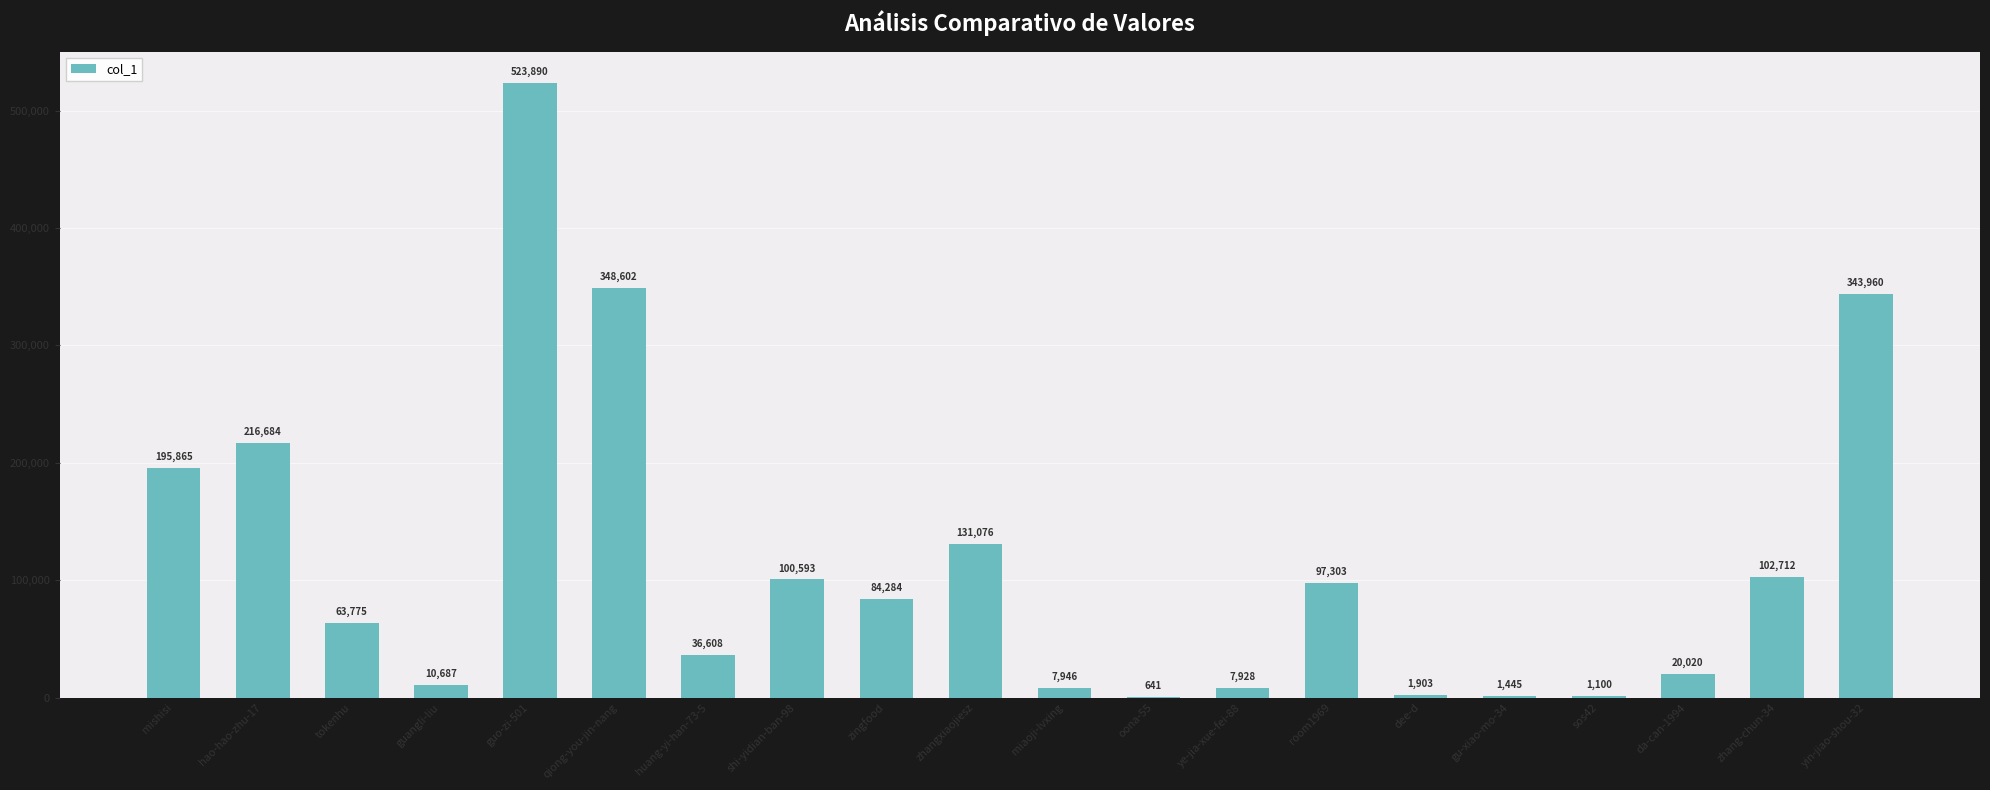

At which category does the chart reach its peak across all series?

guo-zi-501